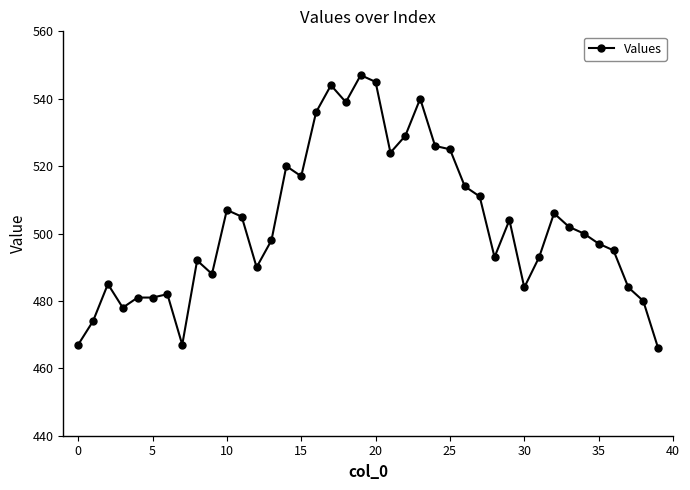

How many categories are shown in the chart?

40